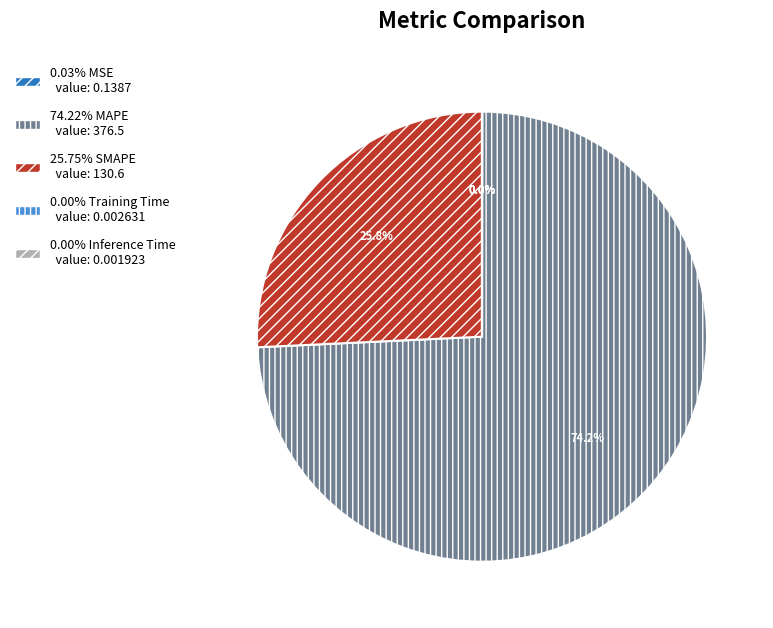

Is there a majority slice in this chart?

Yes